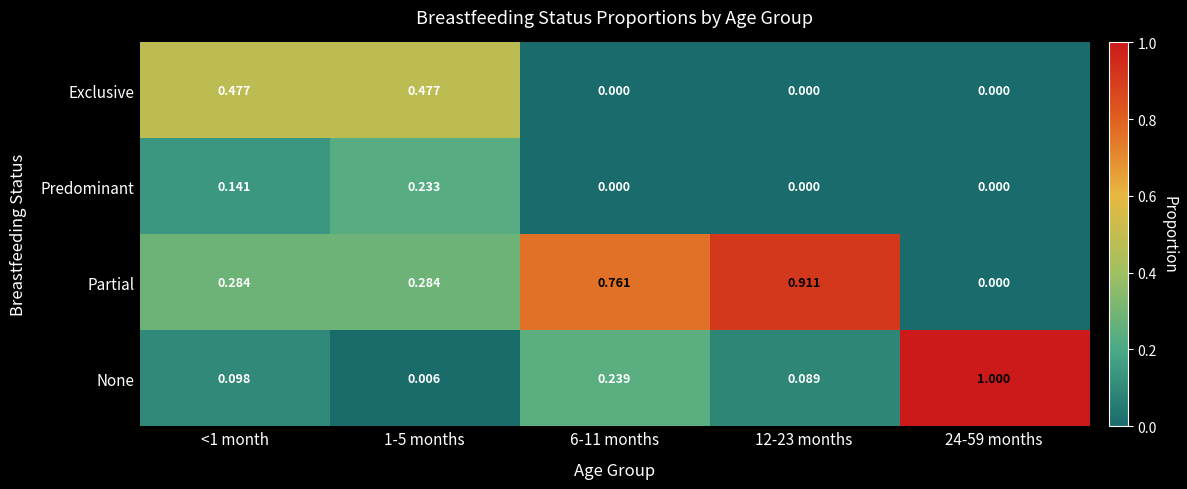

Which series has the largest total across all categories?

Partial